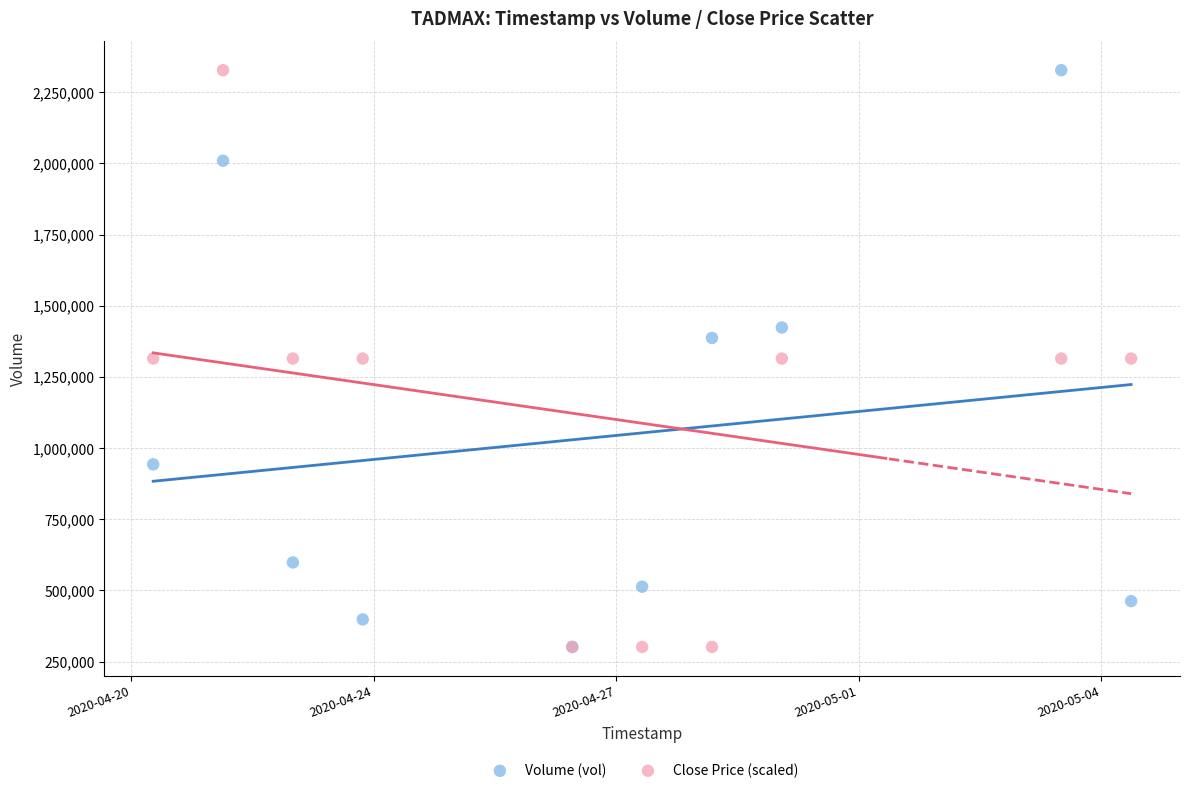

What are all the series names shown in the legend?

Volume (vol), Close Price (scaled)